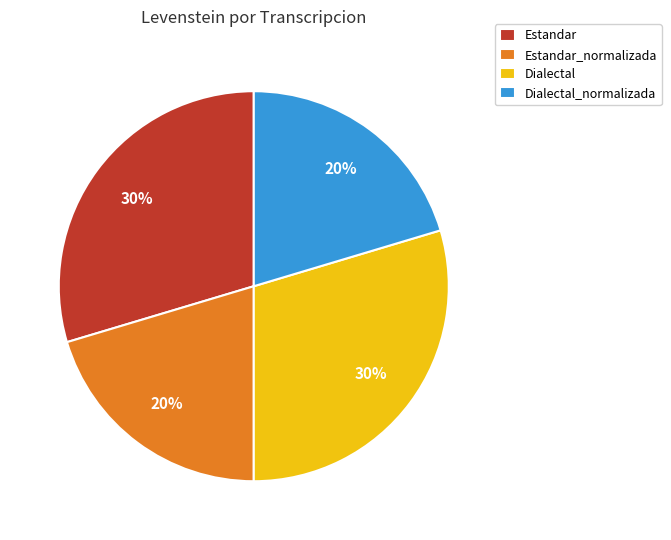

Combined, do Dialectal and Estandar account for over 50%?

Yes